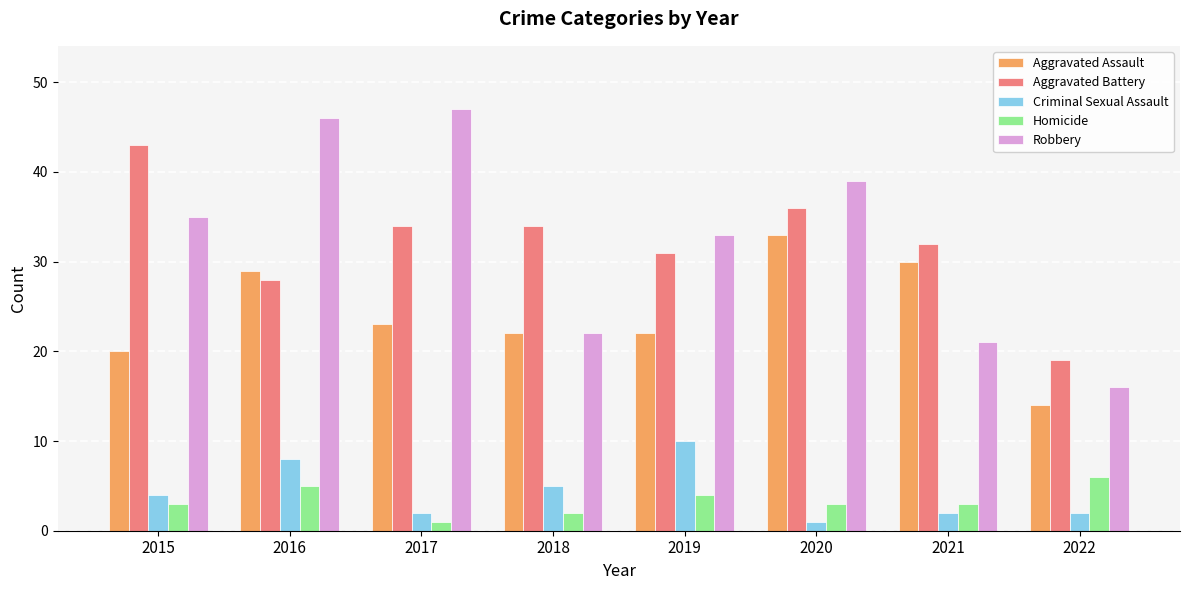

At 2019, list the series in order from smallest to largest.

Homicide, Criminal Sexual Assault, Aggravated Assault, Aggravated Battery, Robbery